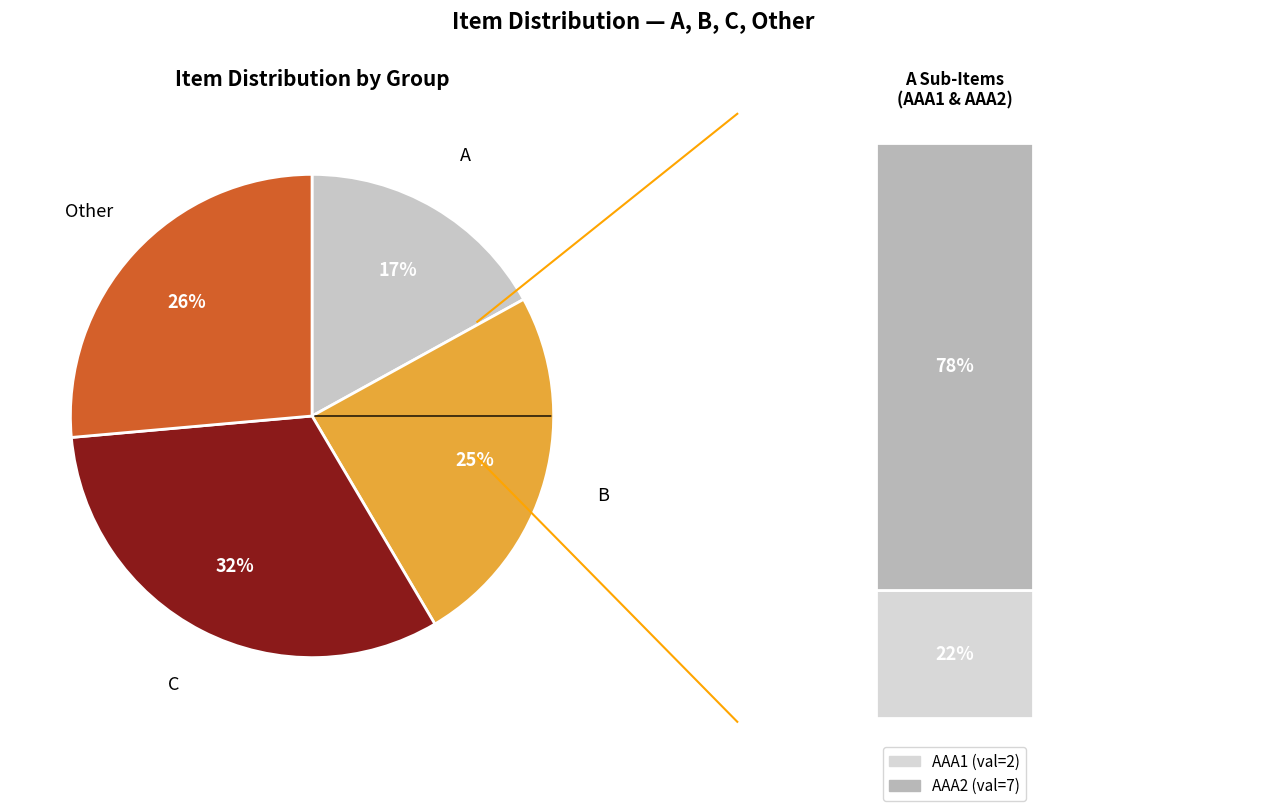

Which slice is the largest?

C